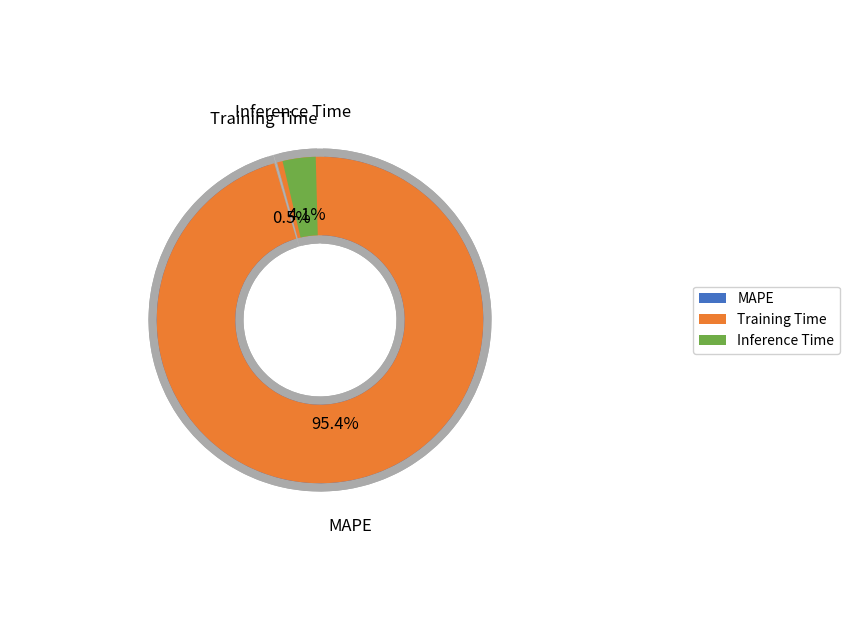

True or false: Training Time accounts for 11% of the total.

False